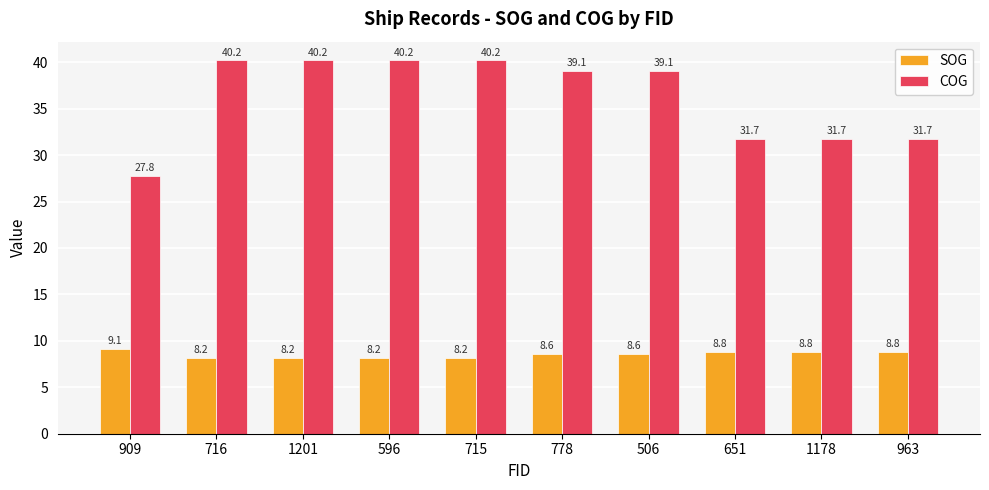

How many SOG values are between 8 and 9?

9